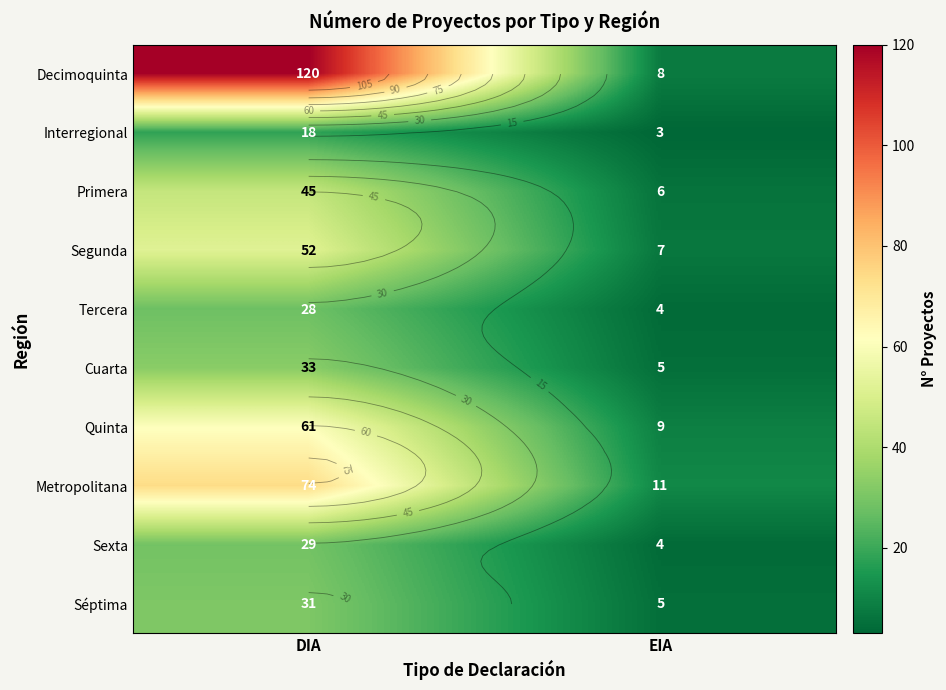

What is the total value across all series at DIA?

491